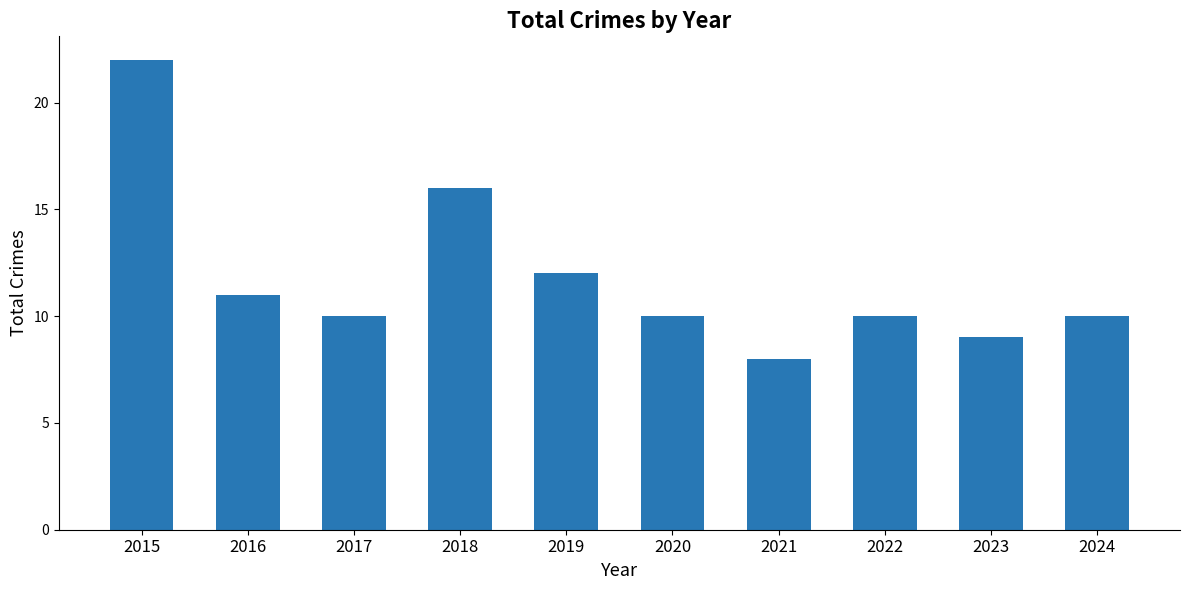

What is the smallest value displayed?

8